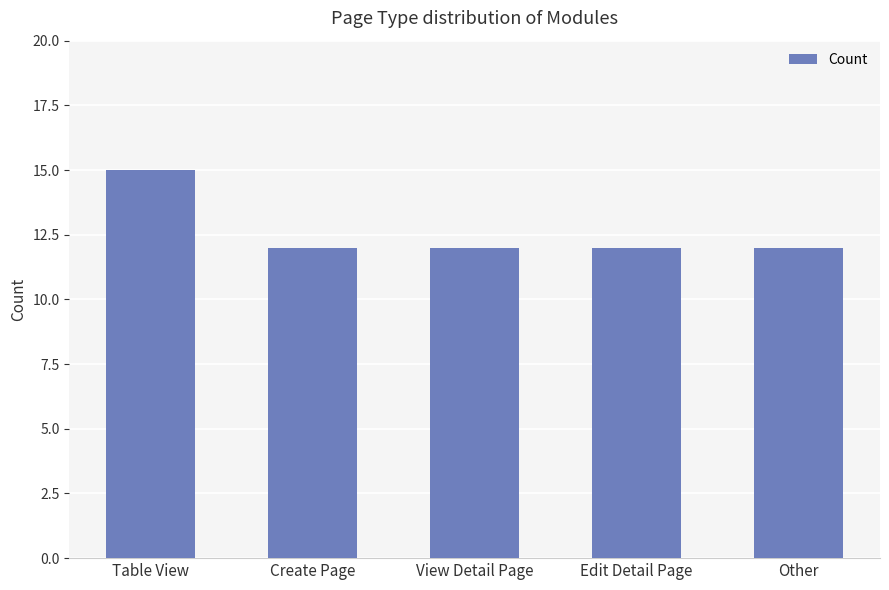

What value does the data have at Other?

12